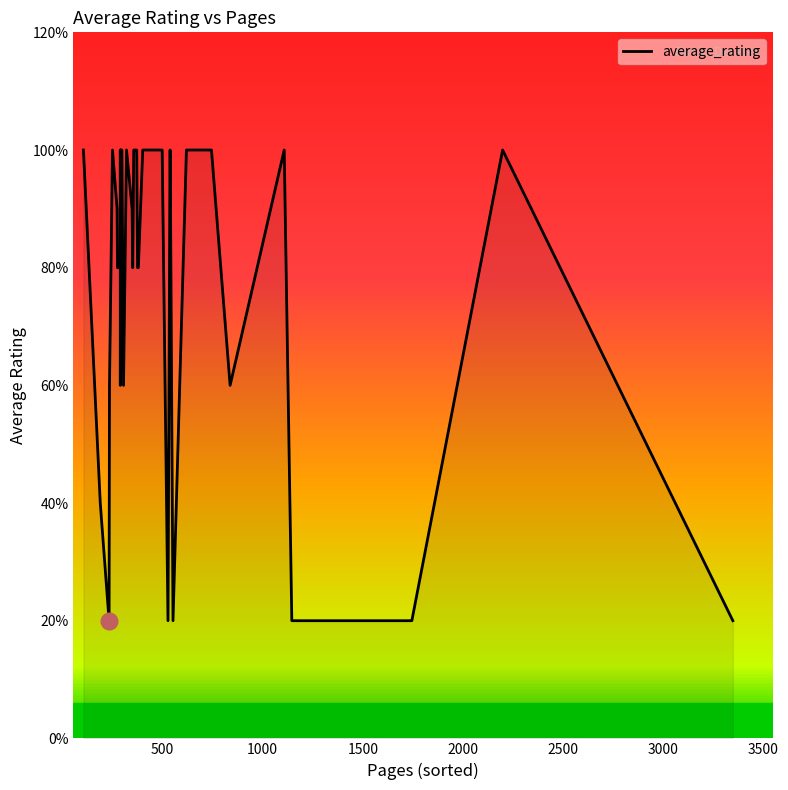

What is the value of the 8th point from the left?

4.0